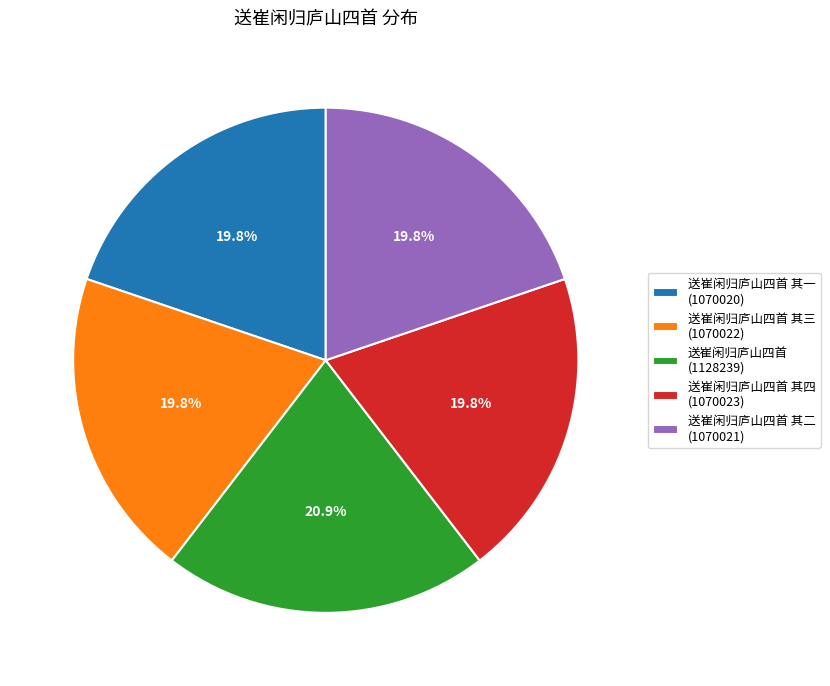

Is the sum of 送崔闲归庐山四首 其一 (1070020) and 送崔闲归庐山四首 (1128239) greater than half?

No